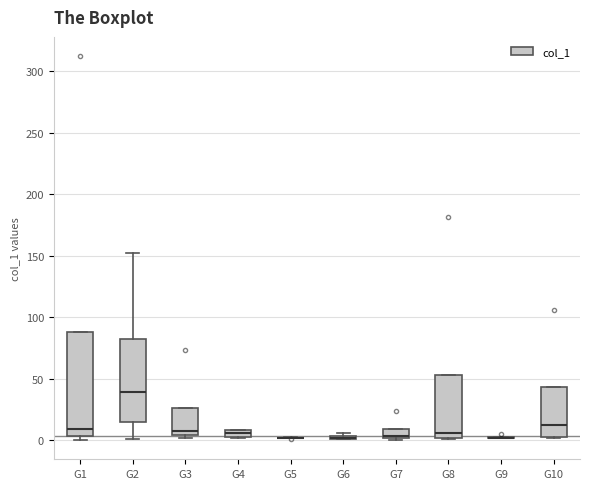

Comparing the boxes themselves (not the whiskers), which one is the tallest?

G1